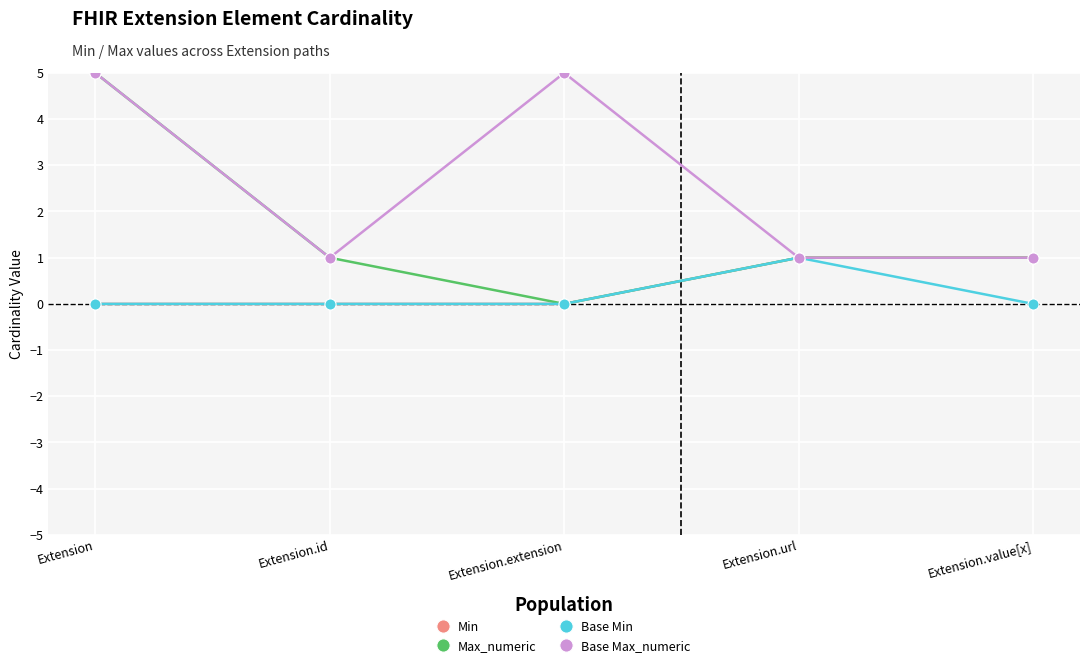

What is the approximate value of Max_numeric at Extension?

5